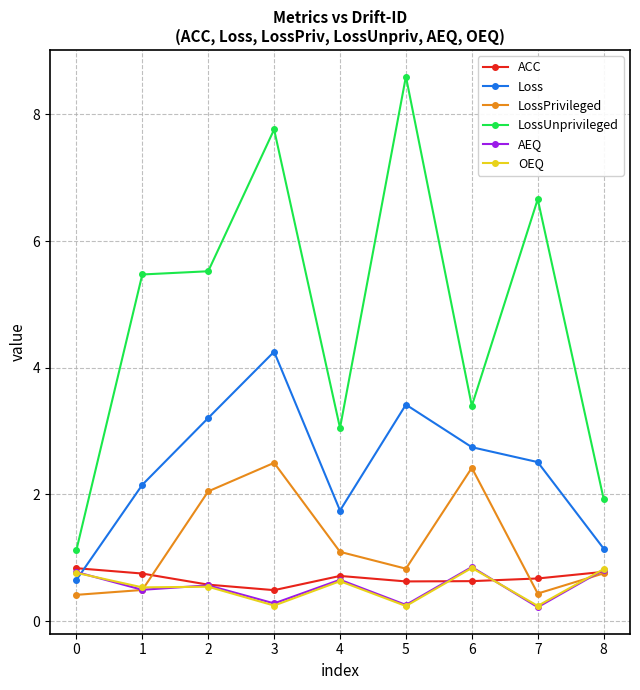

In Loss, how many points are lower than both neighbors (excluding endpoints)?

1